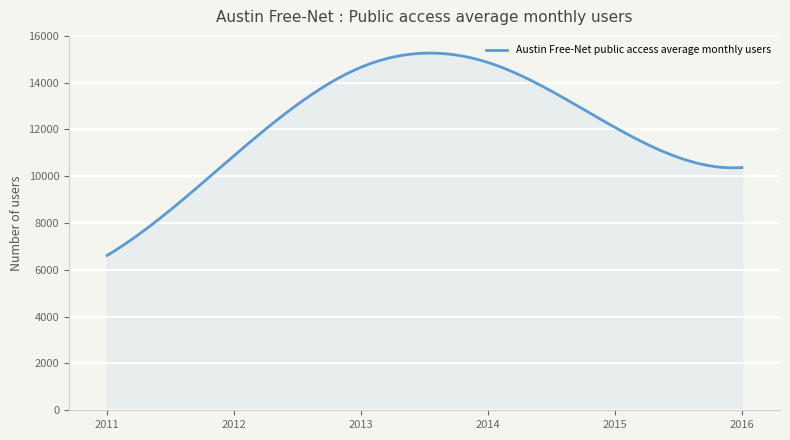

What is the greatest value displayed?

15265.2